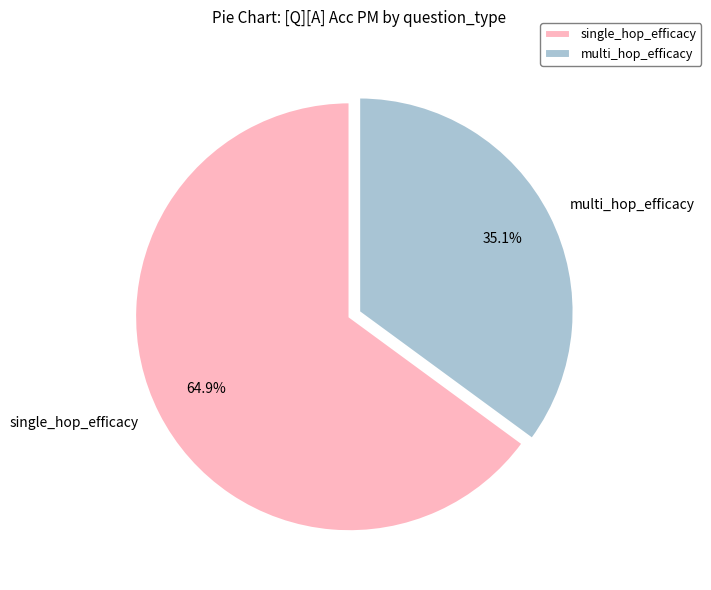

To the nearest percent, what portion does multi_hop_efficacy represent?

35%